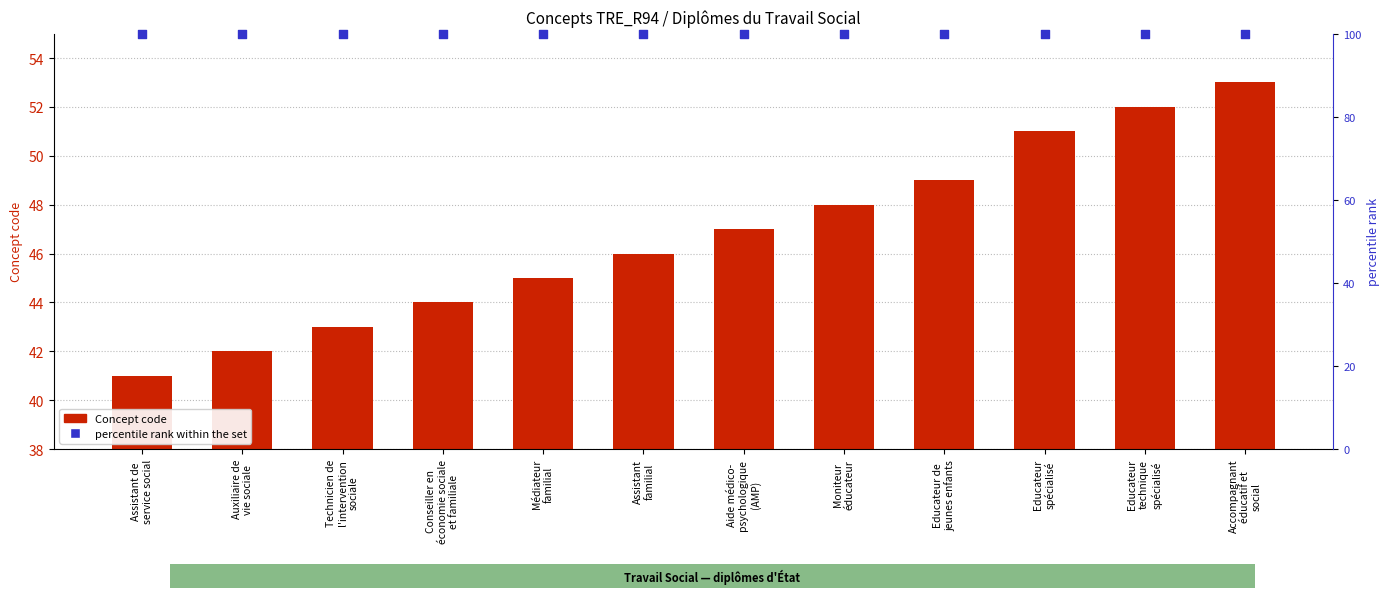

Which series has the largest total across all categories?

percentile rank within the set